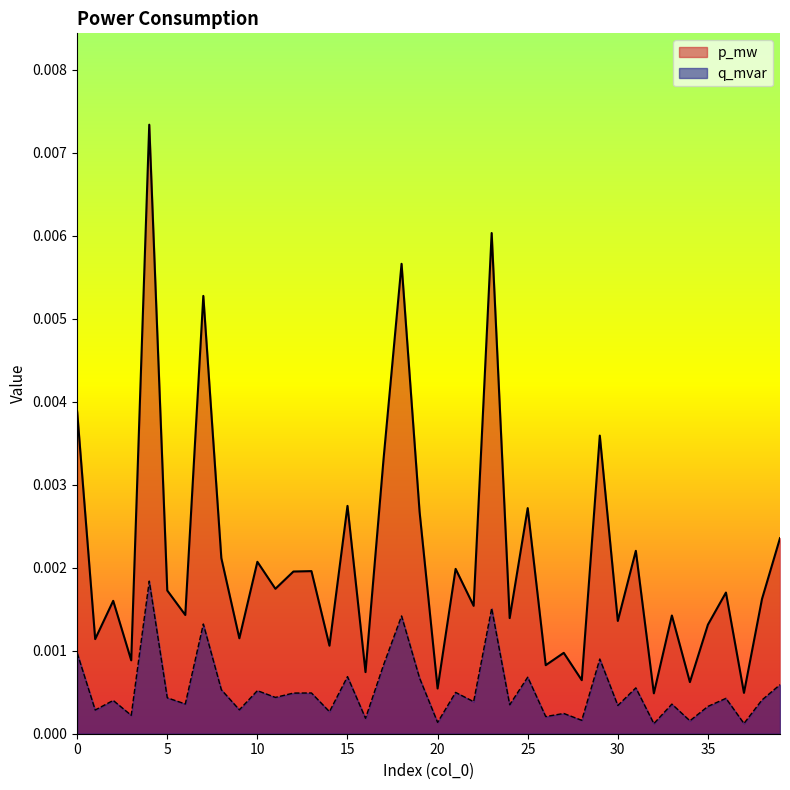

Does the chart display data point markers on the line(s)?

No